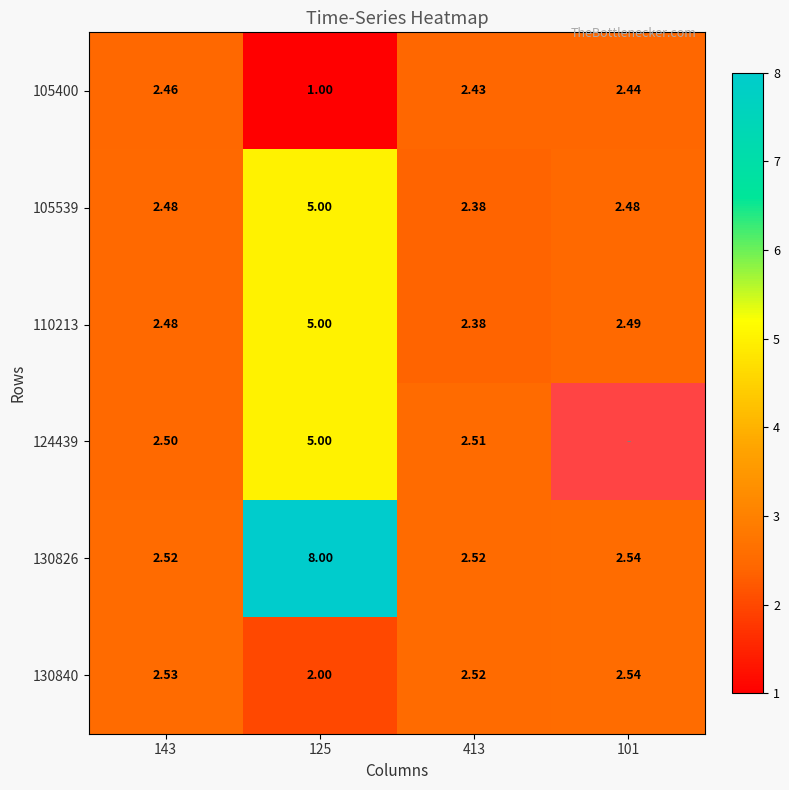

Is the value of 105539 at 101 greater than the value of 130826 at 143?

No